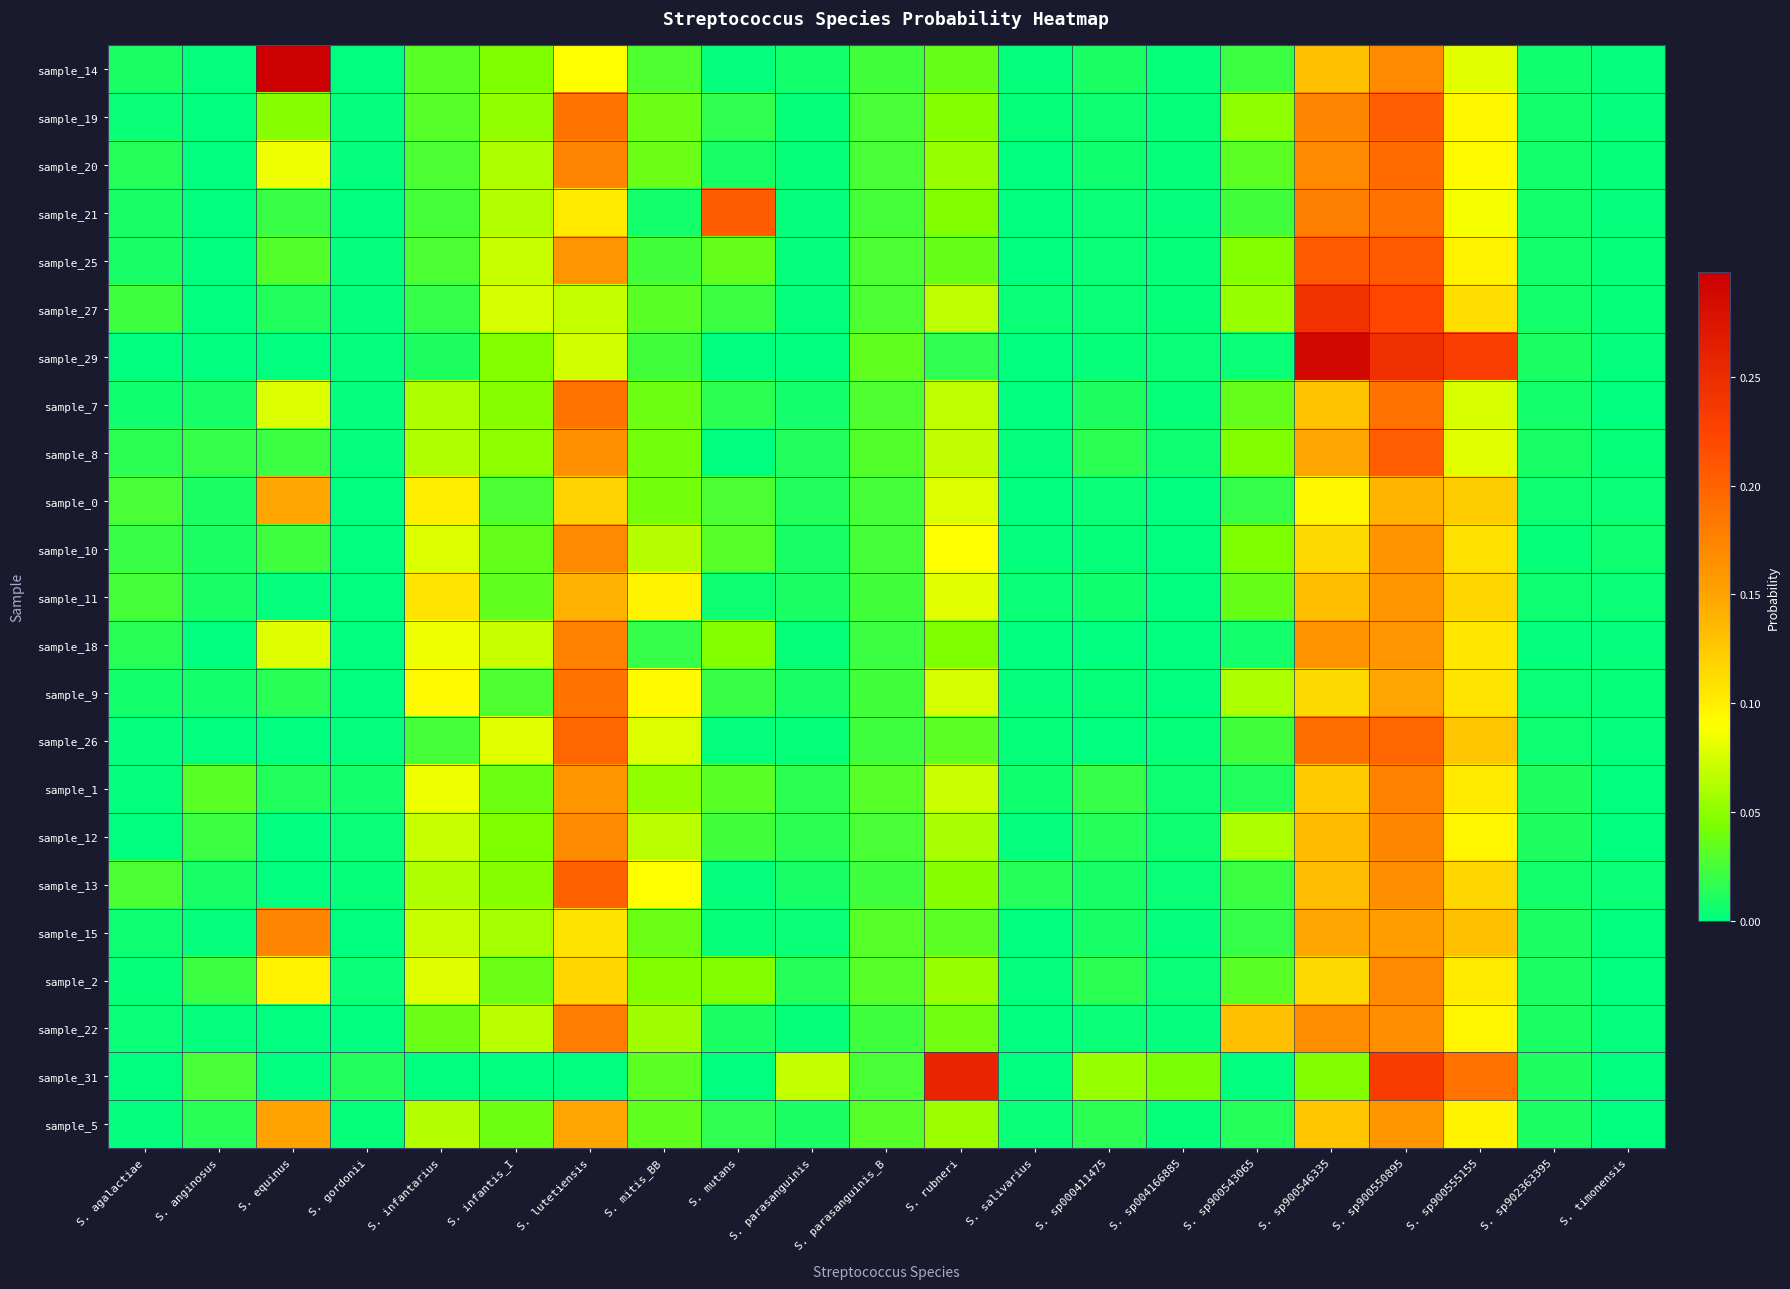

At which category is the sum across all series the highest?

S. sp900550895